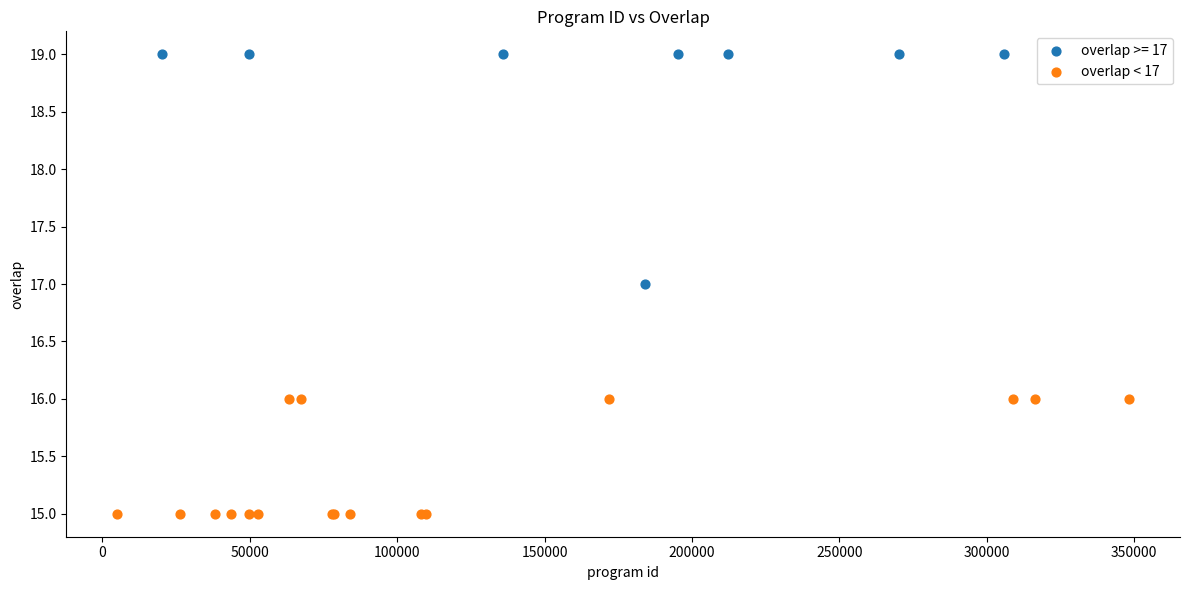

Which series contains the highest Y value?

overlap >= 17